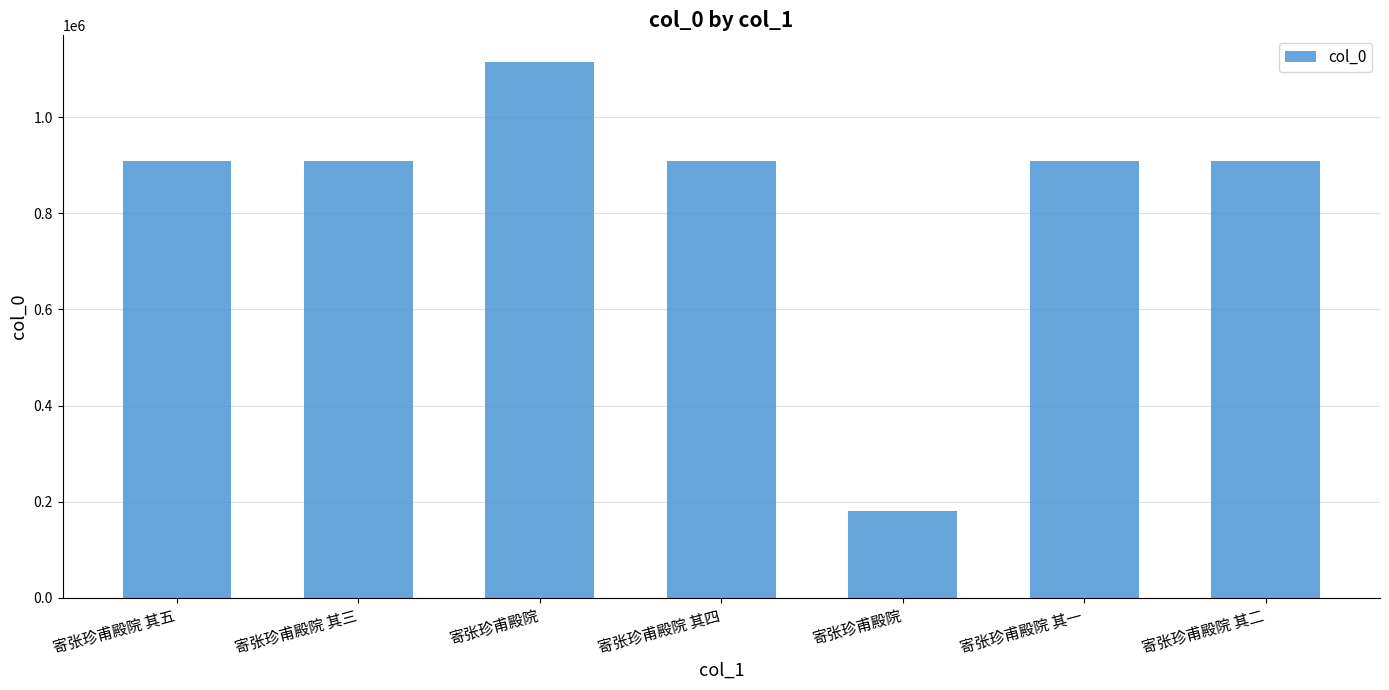

List the labels in order of value, smallest first.

寄张珍甫殿院, 寄张珍甫殿院 其五, 寄张珍甫殿院 其四, 寄张珍甫殿院 其三, 寄张珍甫殿院 其二, 寄张珍甫殿院 其一, 寄张珍甫殿院